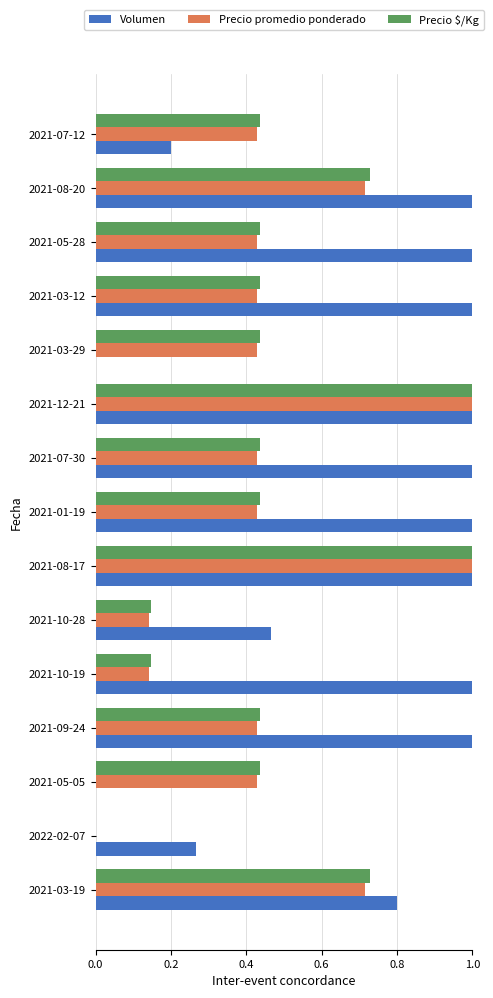

What is the total value across all series at 2021-09-24?

1.9